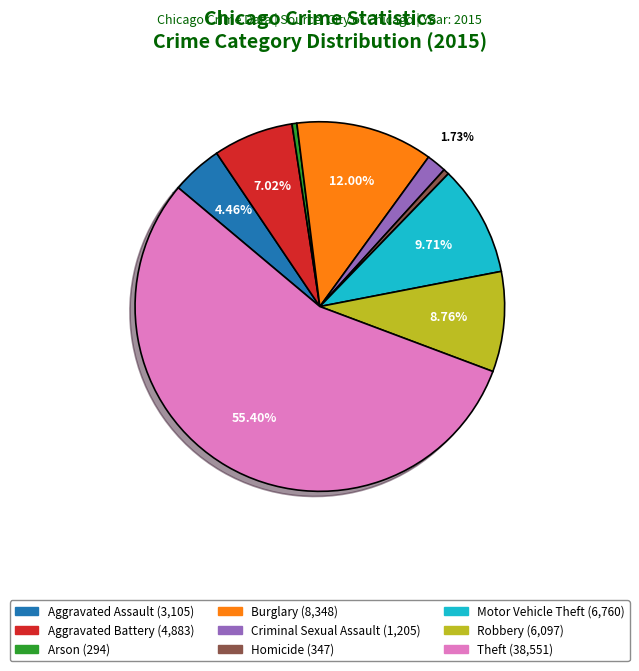

What percentage is the Theft slice, to the nearest percent?

55%